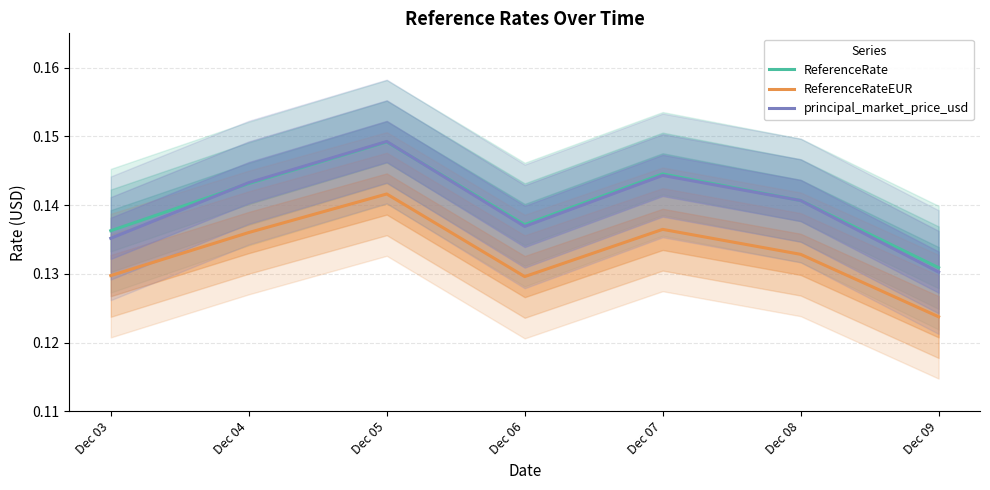

What are all the series names shown in the legend?

ReferenceRate, ReferenceRateEUR, principal_market_price_usd